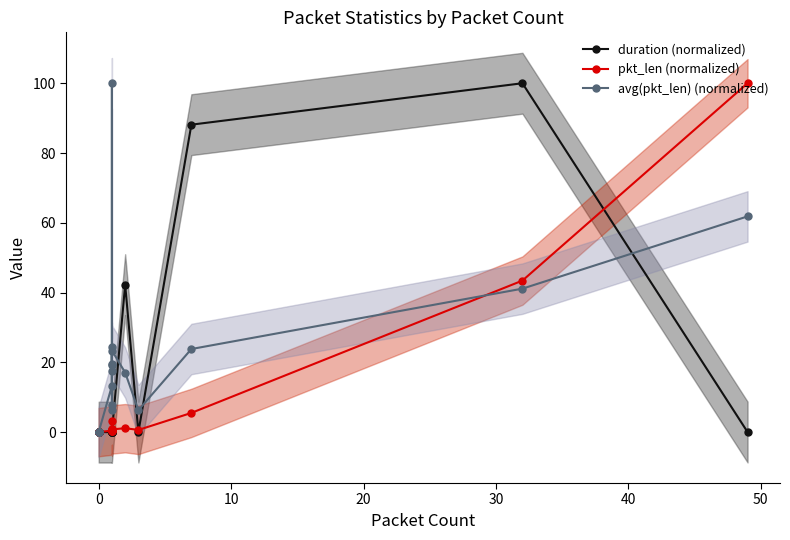

What are all the series names shown in the legend?

duration (normalized), pkt_len (normalized), avg(pkt_len) (normalized)